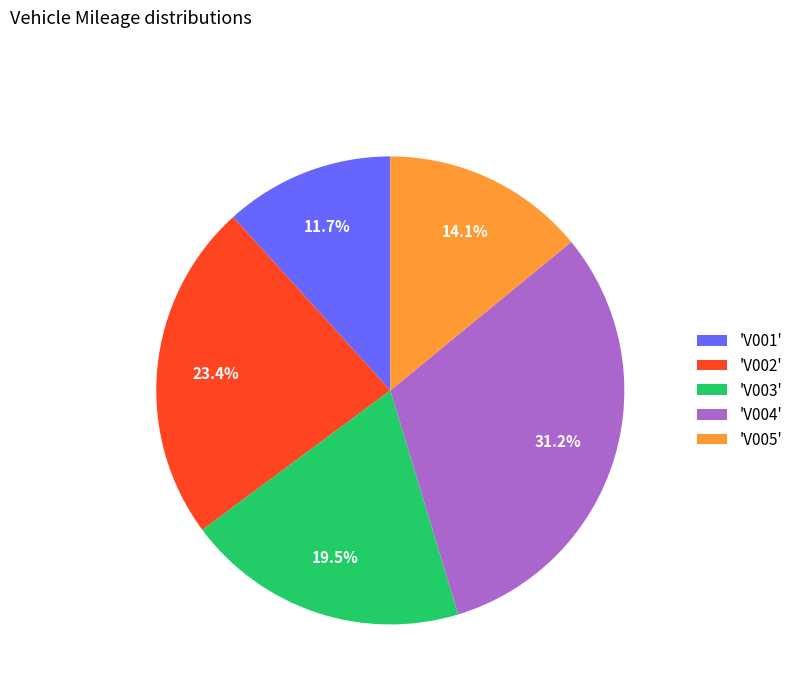

Is there any slice that represents more than half of the pie?

No